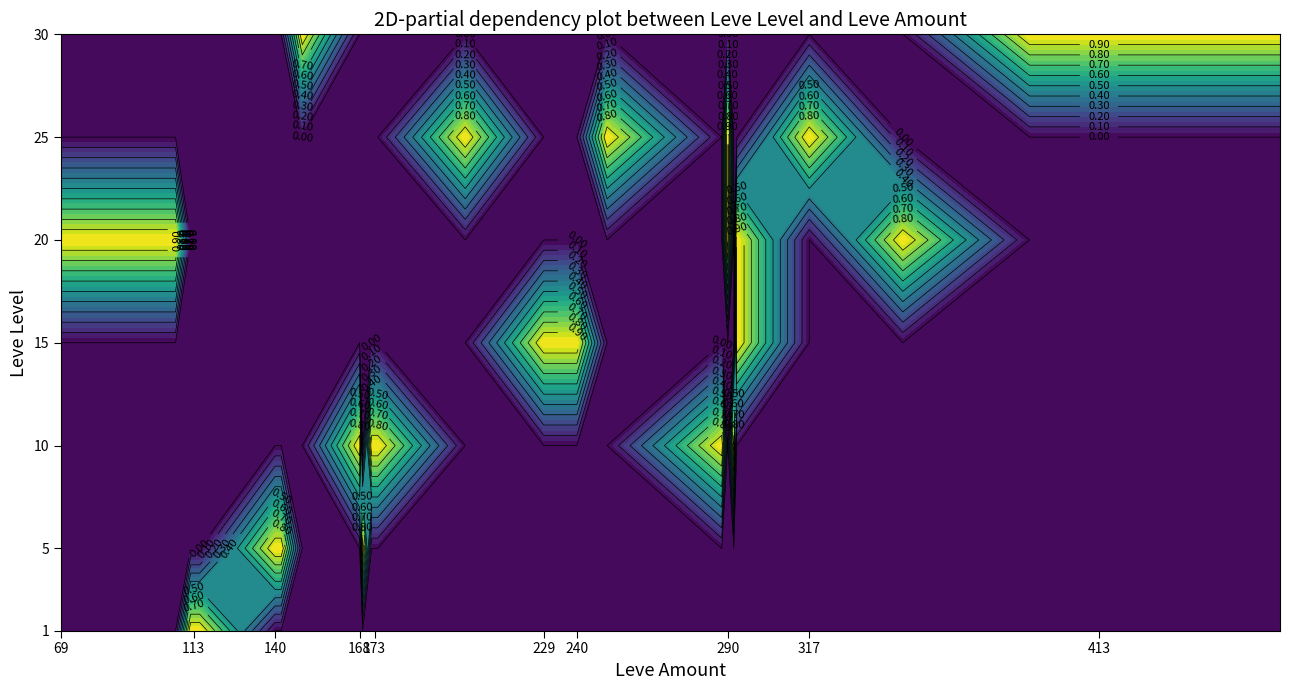

True or false: 25 has a value of 0 at 113.

True